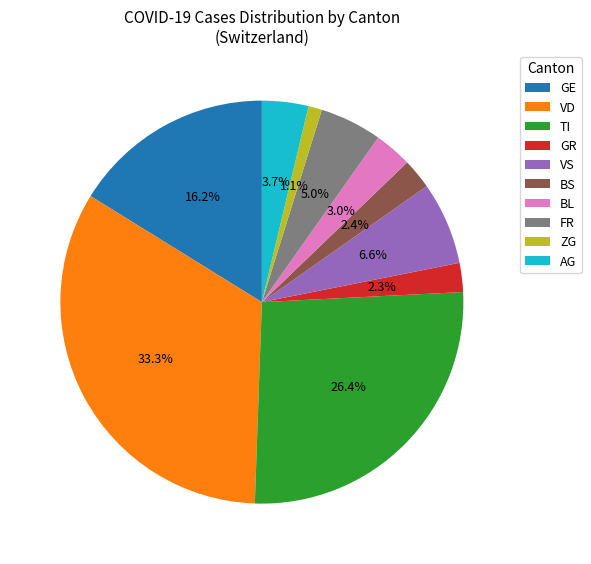

What is the smallest slice in the pie chart?

ZG